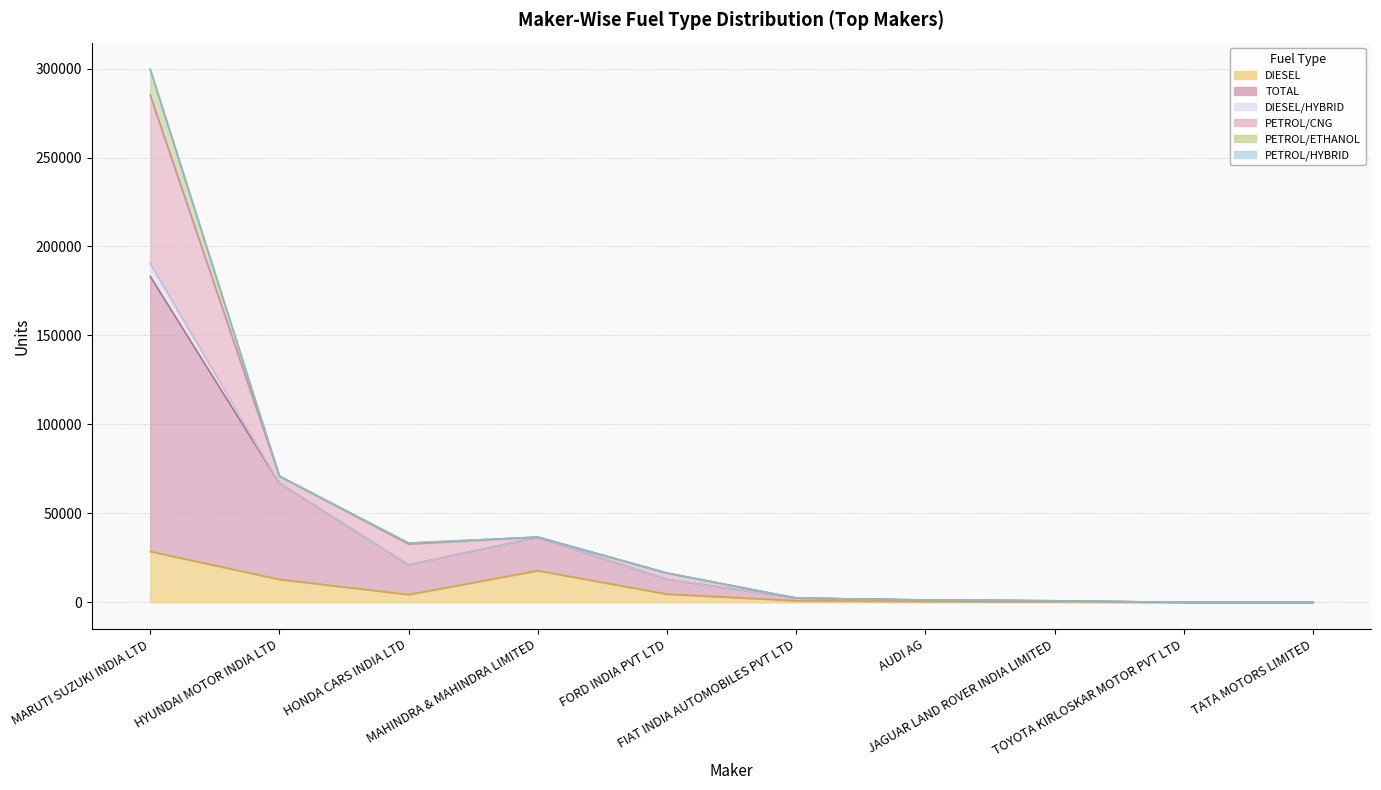

Between which two adjacent categories do DIESEL and PETROL/CNG first intersect?

MARUTI SUZUKI INDIA LTD and HYUNDAI MOTOR INDIA LTD